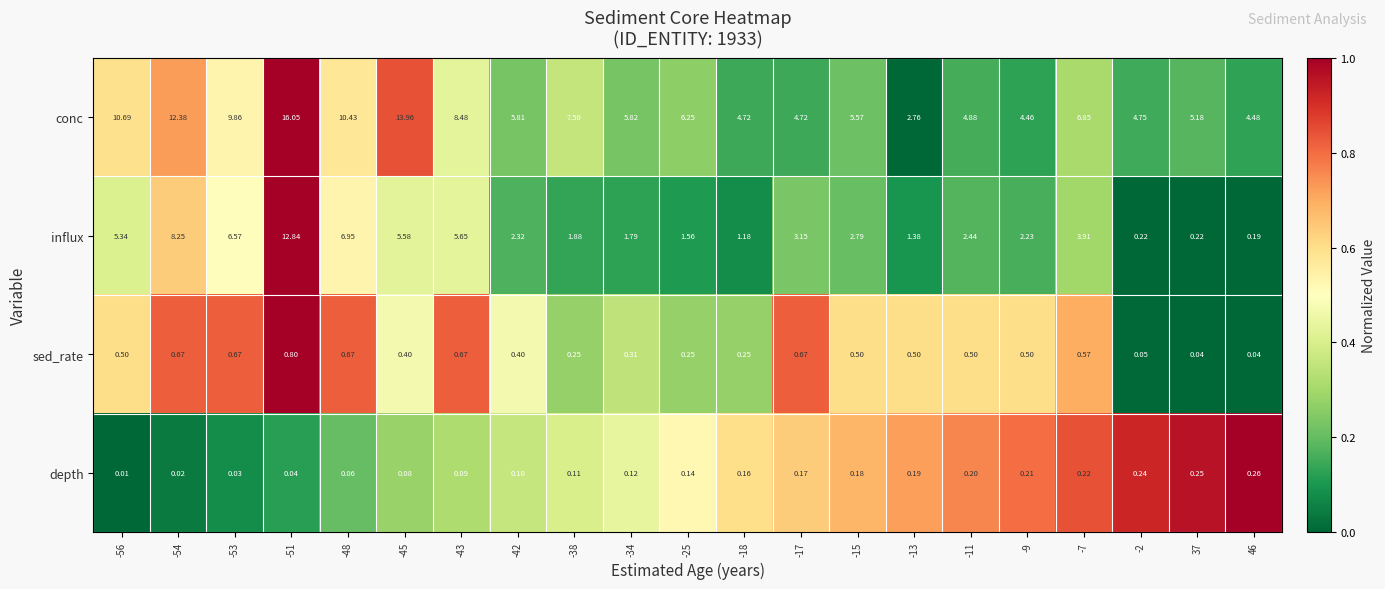

Which series has the largest total across all categories?

conc